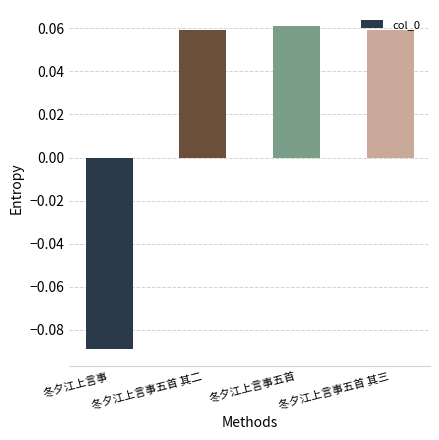

Is it true that the value at 冬夕江上言事五首 is 0.0?

False